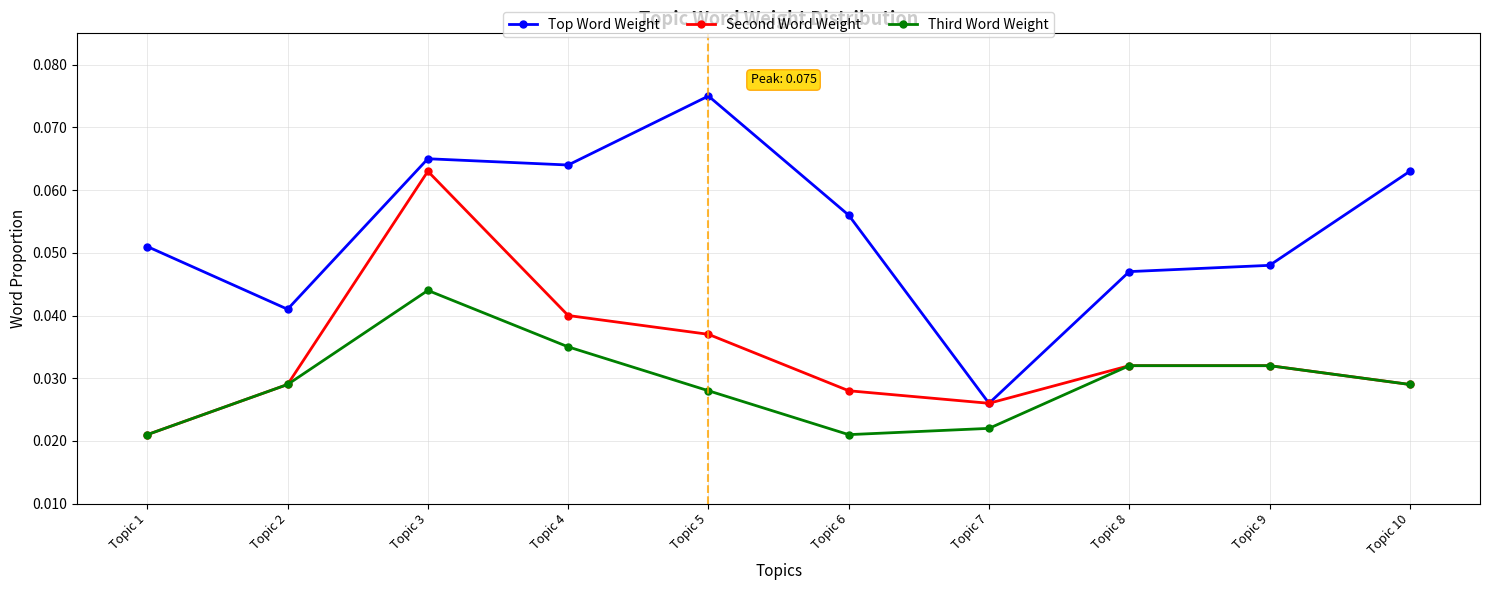

What are all the series names shown in the legend?

Top Word Weight, Second Word Weight, Third Word Weight